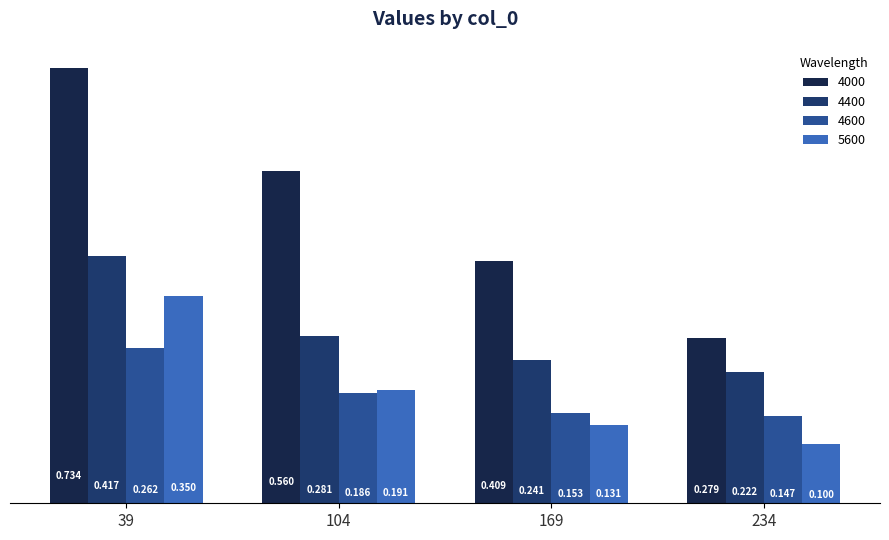

Where is 4000 nearest to the value 0?

234